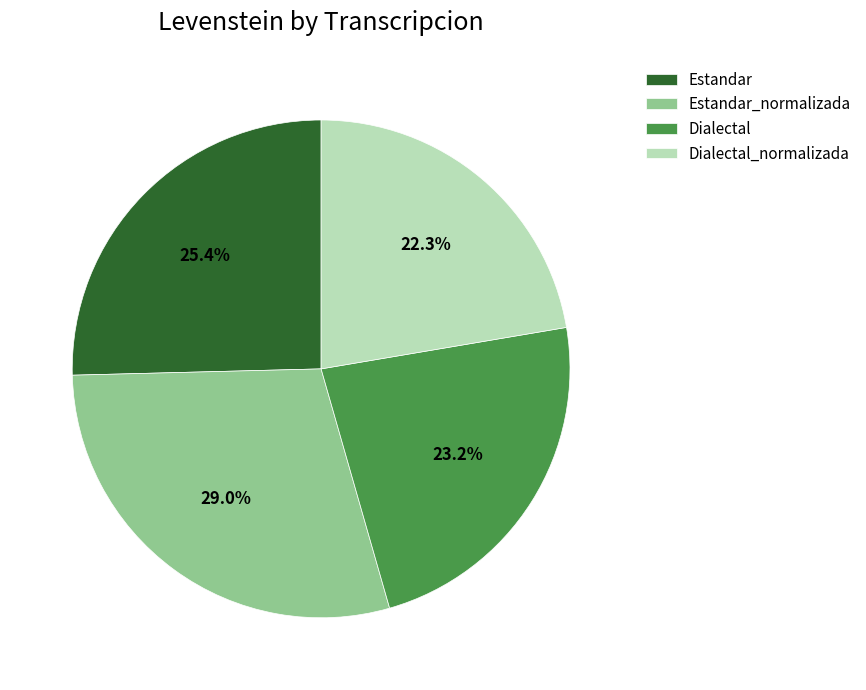

Which slice is the smallest?

Dialectal_normalizada